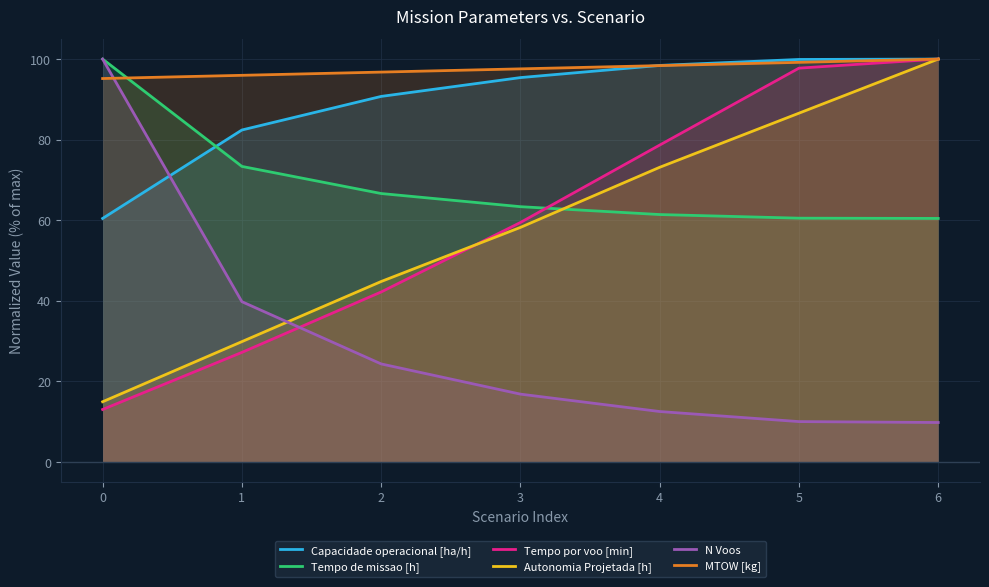

What is the approximate value of MTOW [kg] at 5?

99.2